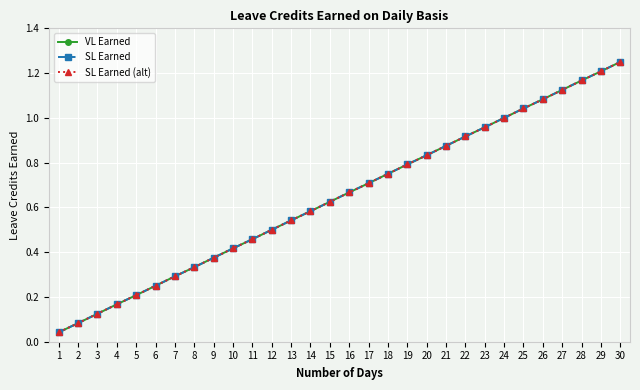

True or false: SL Earned and VL Earned cross at least once.

False